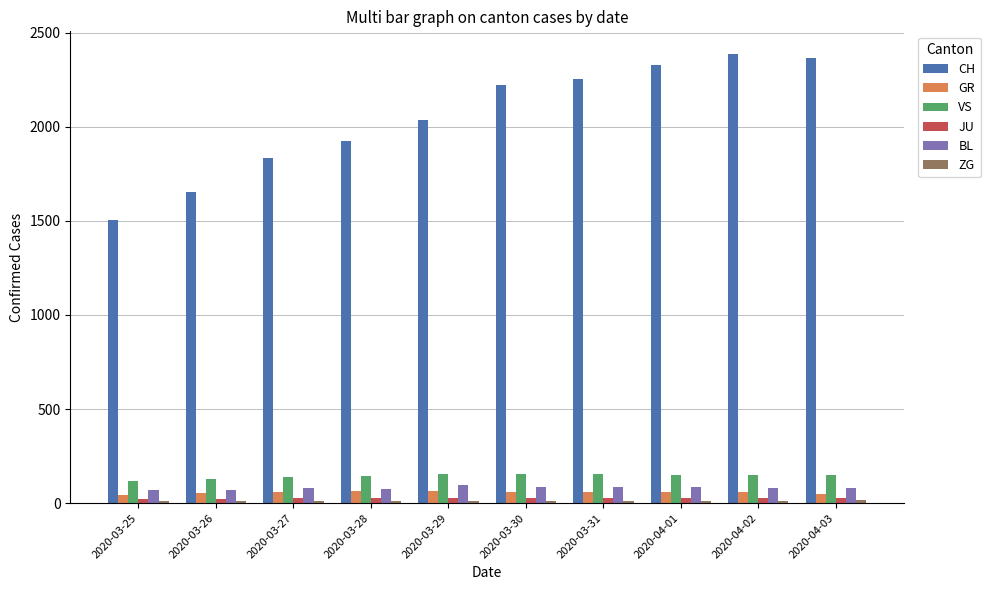

The value of CH at 2020-04-02 is 1576. True or false?

False